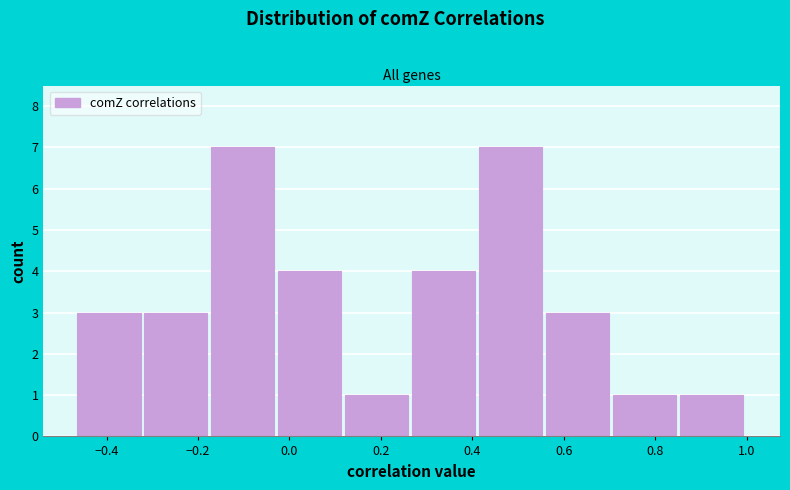

Reading left to right, transcribe this chart: for each bar, give the range it covers on the x-axis and its height. Neither the bar edges nor the heights are printed on the chart, so give them approximately, as read against the axes.

-0.46 to -0.32: 3
-0.32 to -0.18: 3
-0.18 to -0.02: 7
-0.02 to 0.12: 4
0.12 to 0.26: 1
0.26 to 0.42: 4
0.42 to 0.56: 7
0.56 to 0.70: 3
0.70 to 0.86: 1
0.86 to 1.00: 1